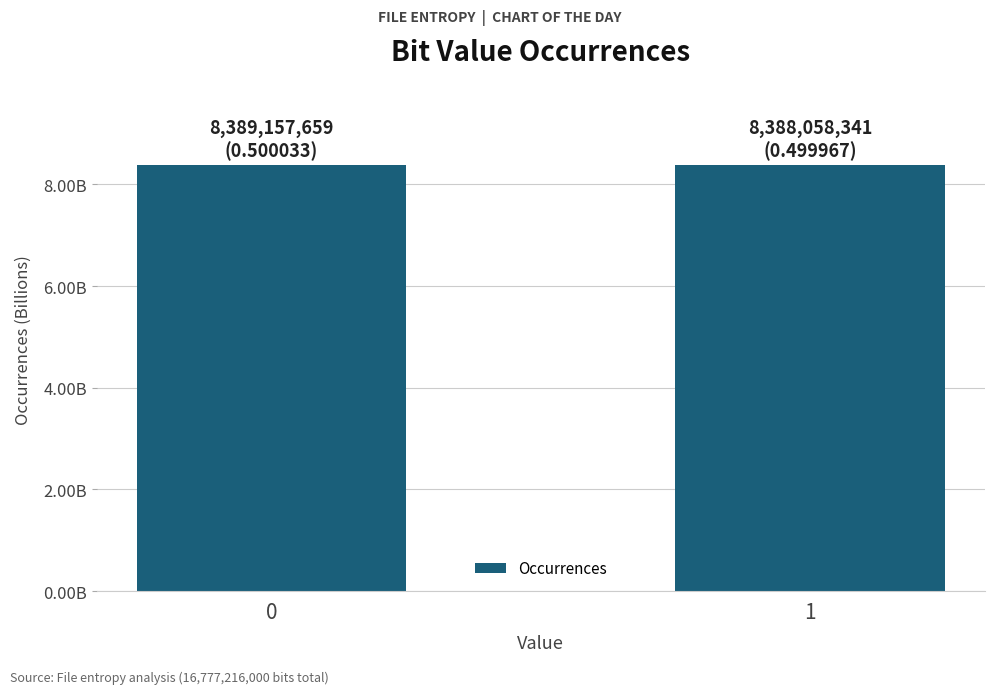

What is the value of the 1st bar from the left?

8389157659